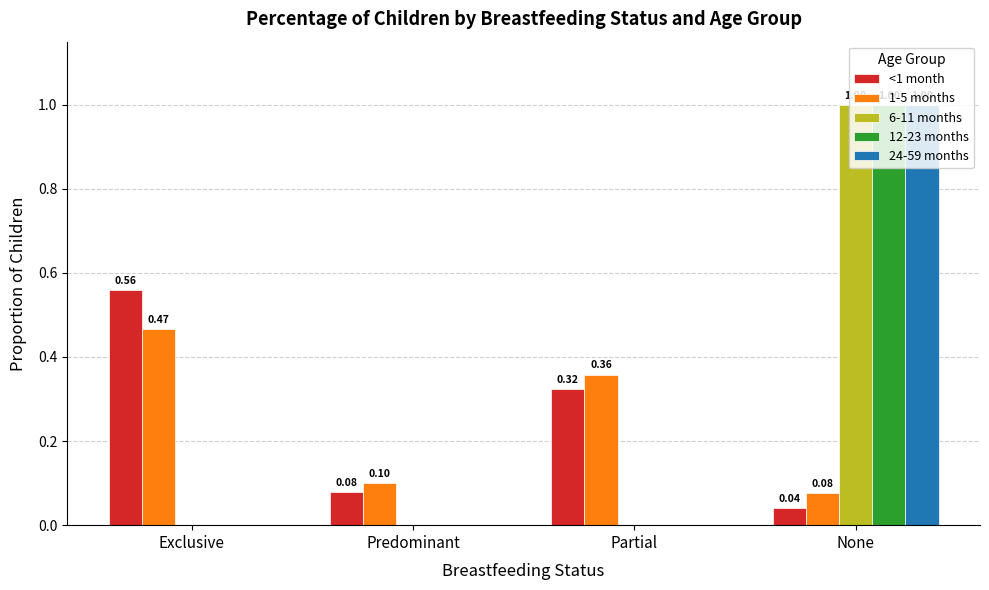

Count the number of data series in this chart.

5